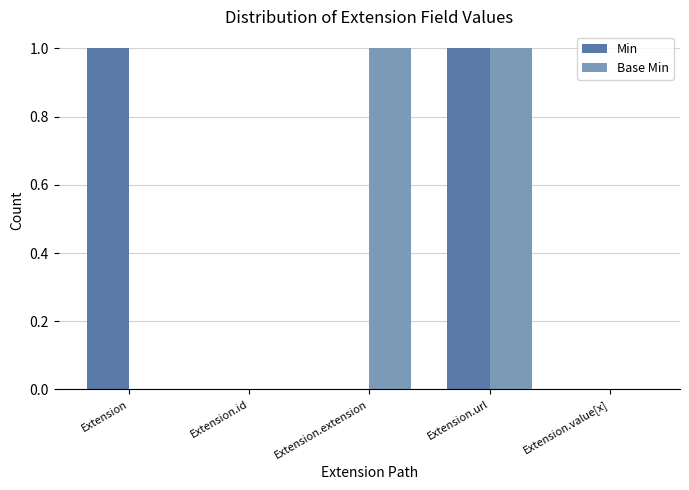

What are all the series names shown in the legend?

Min, Base Min